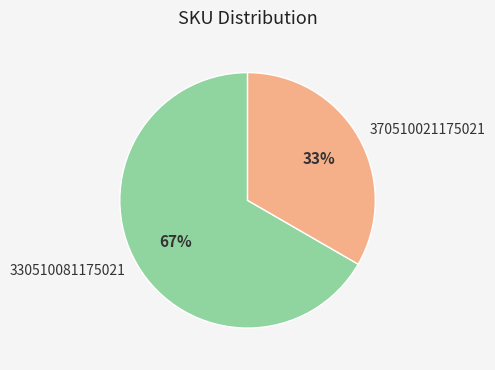

To the nearest percent, what is the average slice percentage?

50%